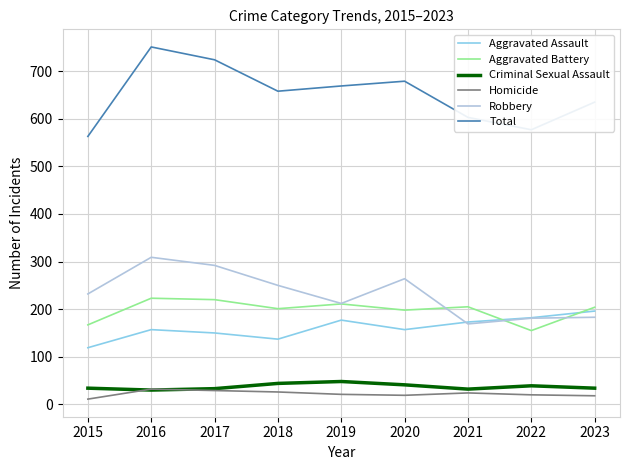

True or false: Robbery and Total intersect in this chart.

False